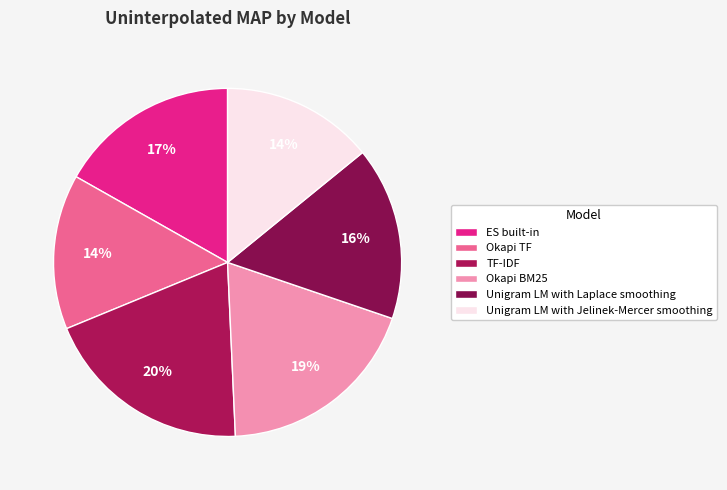

Does Okapi TF account for over 50% of the chart?

No